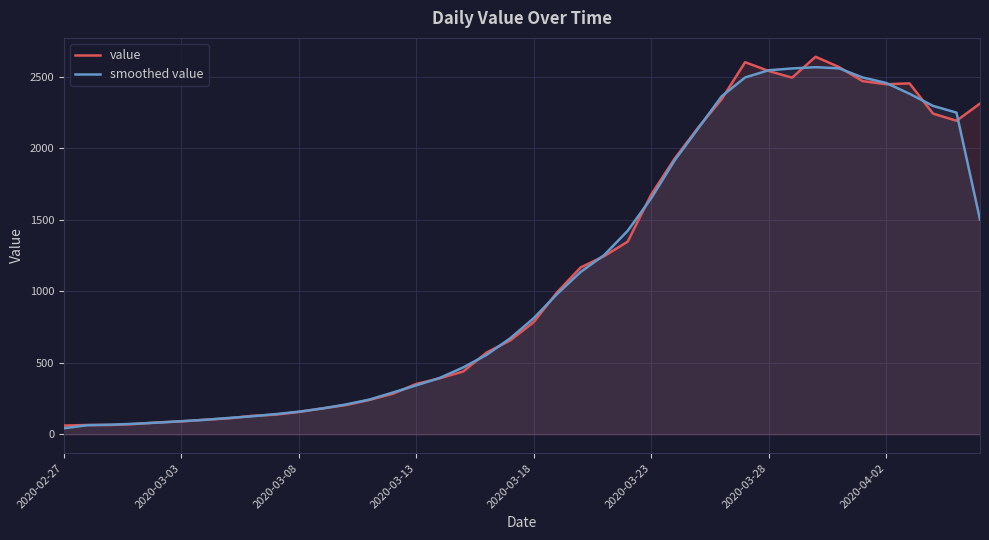

What is the average value of the smoothed value series?

1104.0